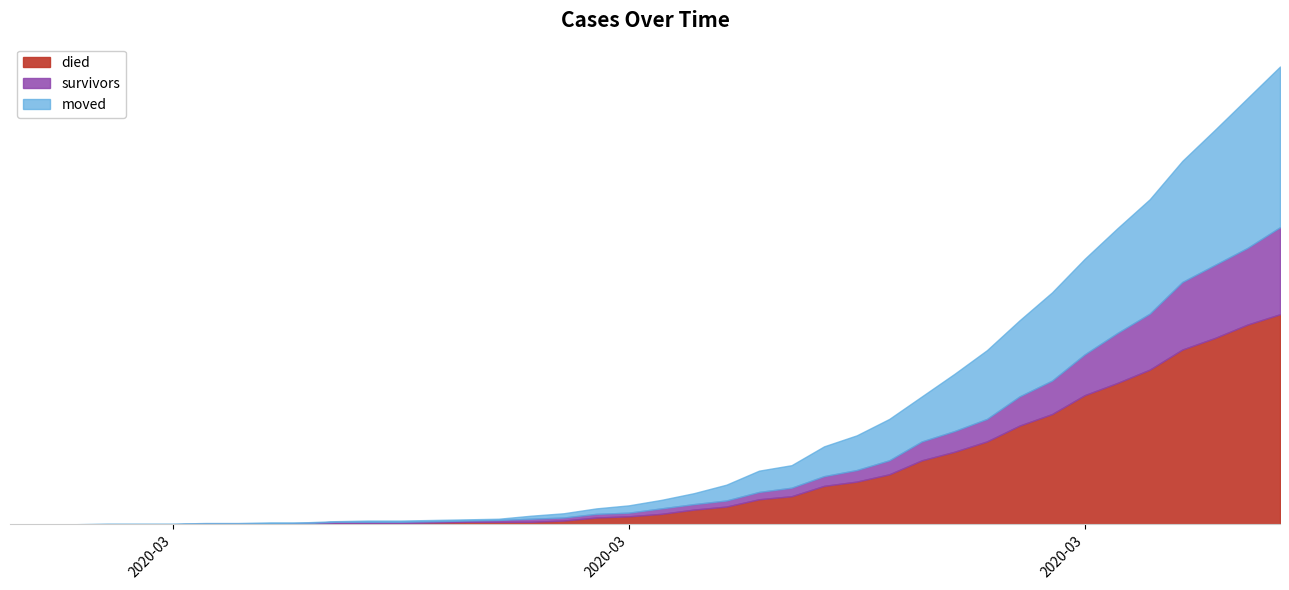

What are all the series names shown in the legend?

died, survivors, moved